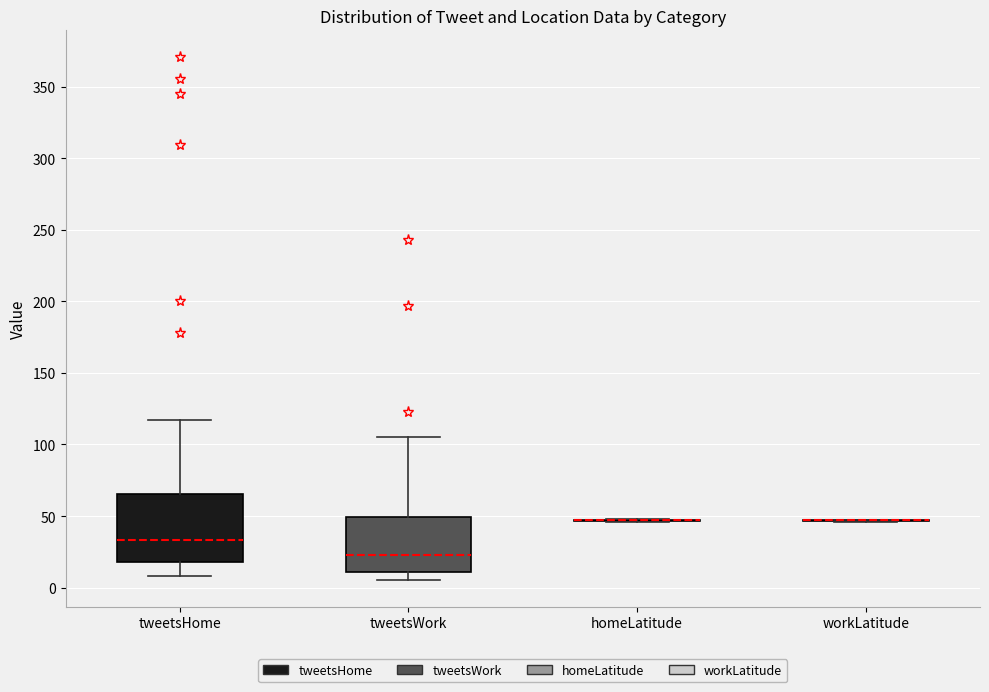

Where does the lower whisker of the box for tweetsHome end on the y-axis? The values are not printed on the chart, so give them approximately, as read against the axis.

10